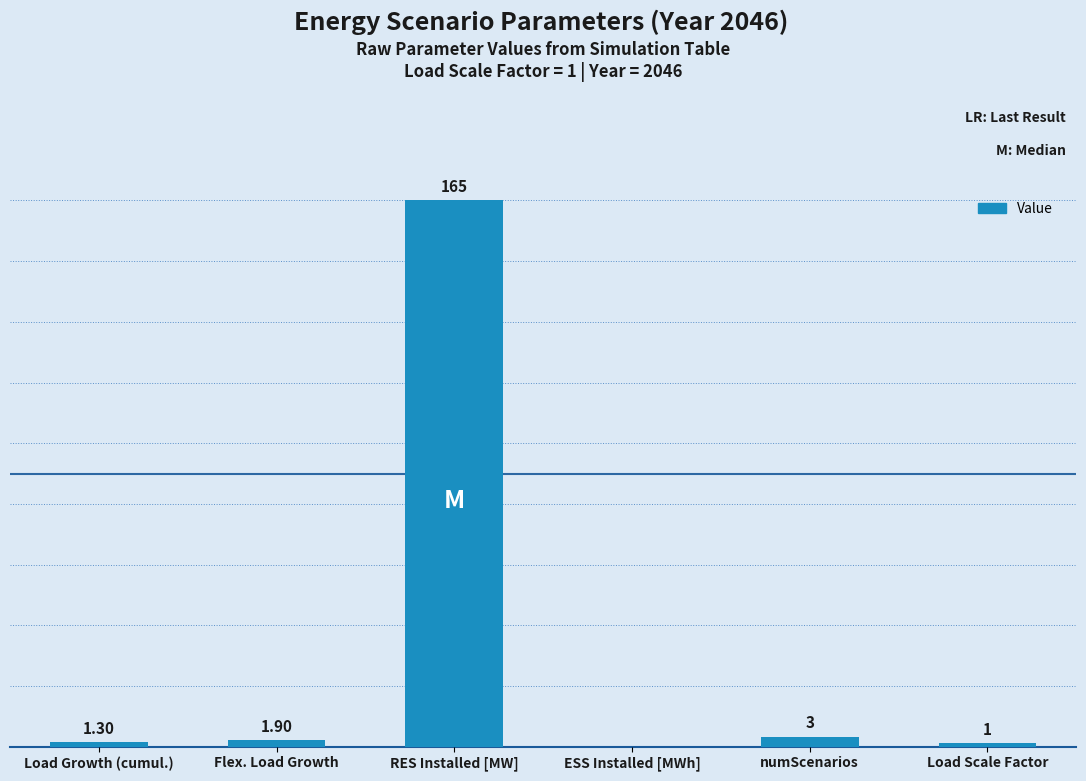

Which label corresponds to the largest value in the chart?

RES Installed [MW]